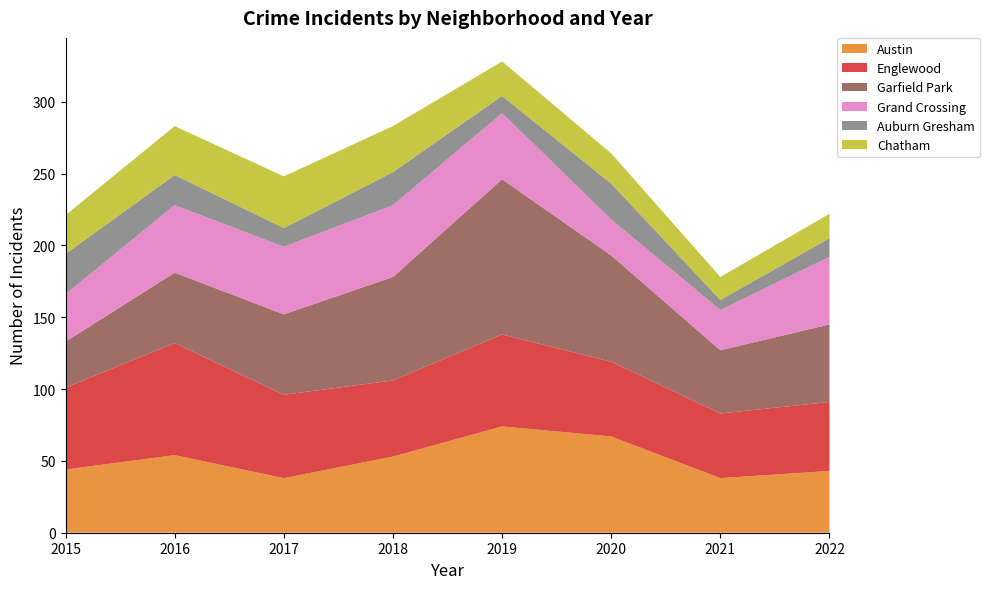

Reading left to right, transcribe all the data shown in this chart.

Austin: 2015=44	2016=54	2017=38	2018=53	2019=74	2020=67	2021=38	2022=43
Englewood: 2015=57	2016=78	2017=58	2018=53	2019=64	2020=52	2021=45	2022=48
Garfield Park: 2015=32	2016=49	2017=56	2018=72	2019=108	2020=74	2021=44	2022=54
Grand Crossing: 2015=33	2016=47	2017=47	2018=50	2019=46	2020=25	2021=28	2022=47
Auburn Gresham: 2015=28	2016=21	2017=13	2018=23	2019=12	2020=25	2021=7	2022=13
Chatham: 2015=27	2016=34	2017=36	2018=32	2019=24	2020=21	2021=16	2022=17